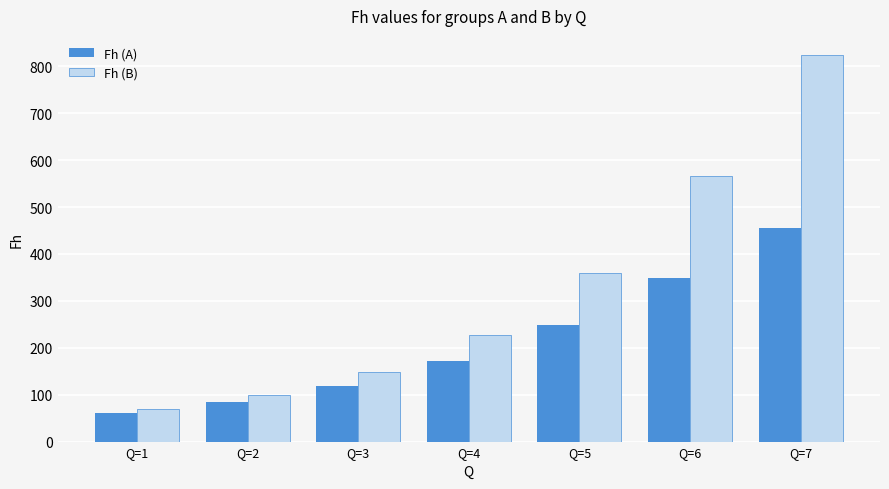

What is the average value of the Fh (A) series?

212.5